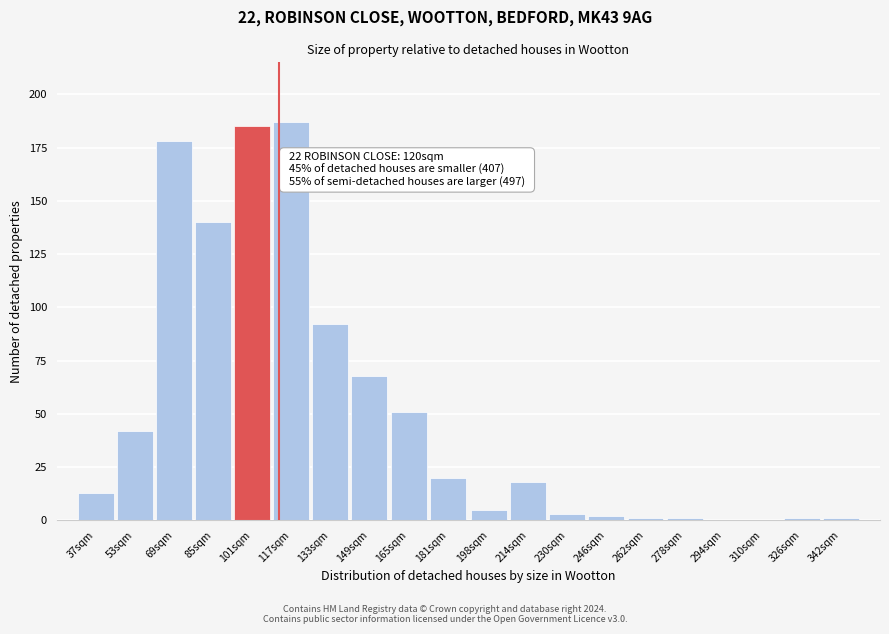

Reading left to right, extract all data points from this chart.

37sqm=13	53sqm=42	69sqm=178	85sqm=140	101sqm=185	117sqm=187	133sqm=92	149sqm=68	165sqm=51	181sqm=20	198sqm=5	214sqm=18	230sqm=3	246sqm=2	262sqm=1	278sqm=1	294sqm=0	310sqm=0	326sqm=1	342sqm=1